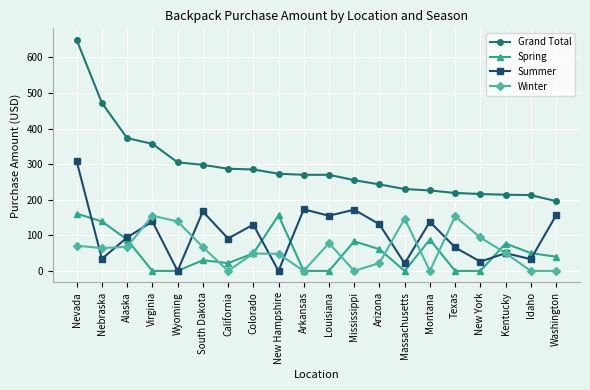

True or false: Summer and Winter intersect in this chart.

True